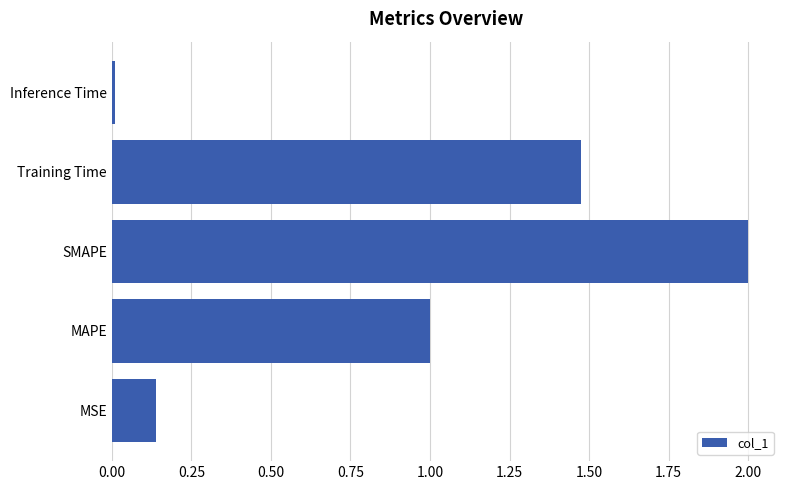

Which category has the highest value across all series?

SMAPE